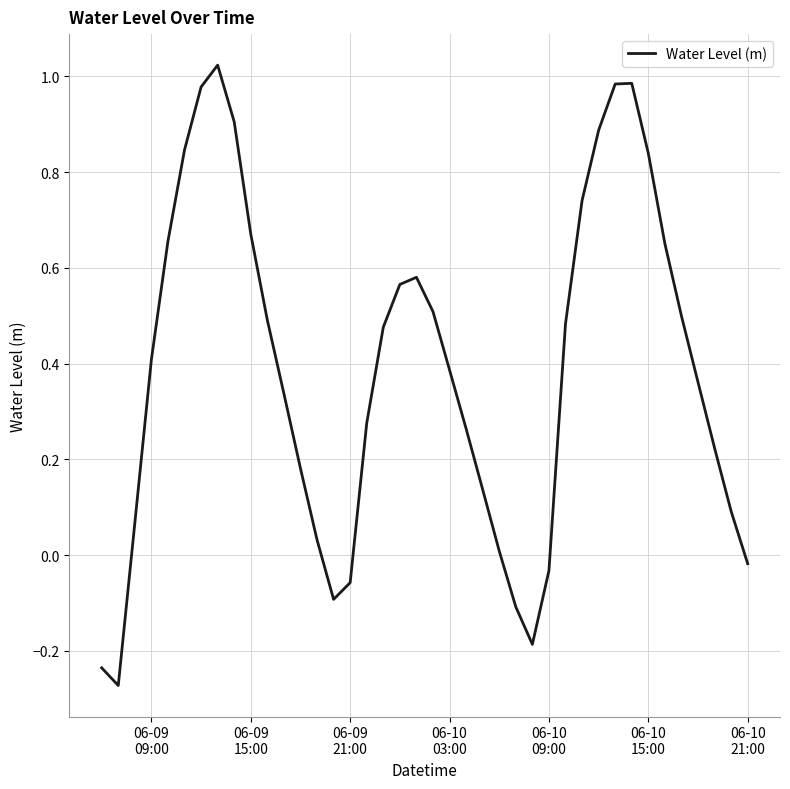

What is the difference between the maximum and minimum values?

1.3